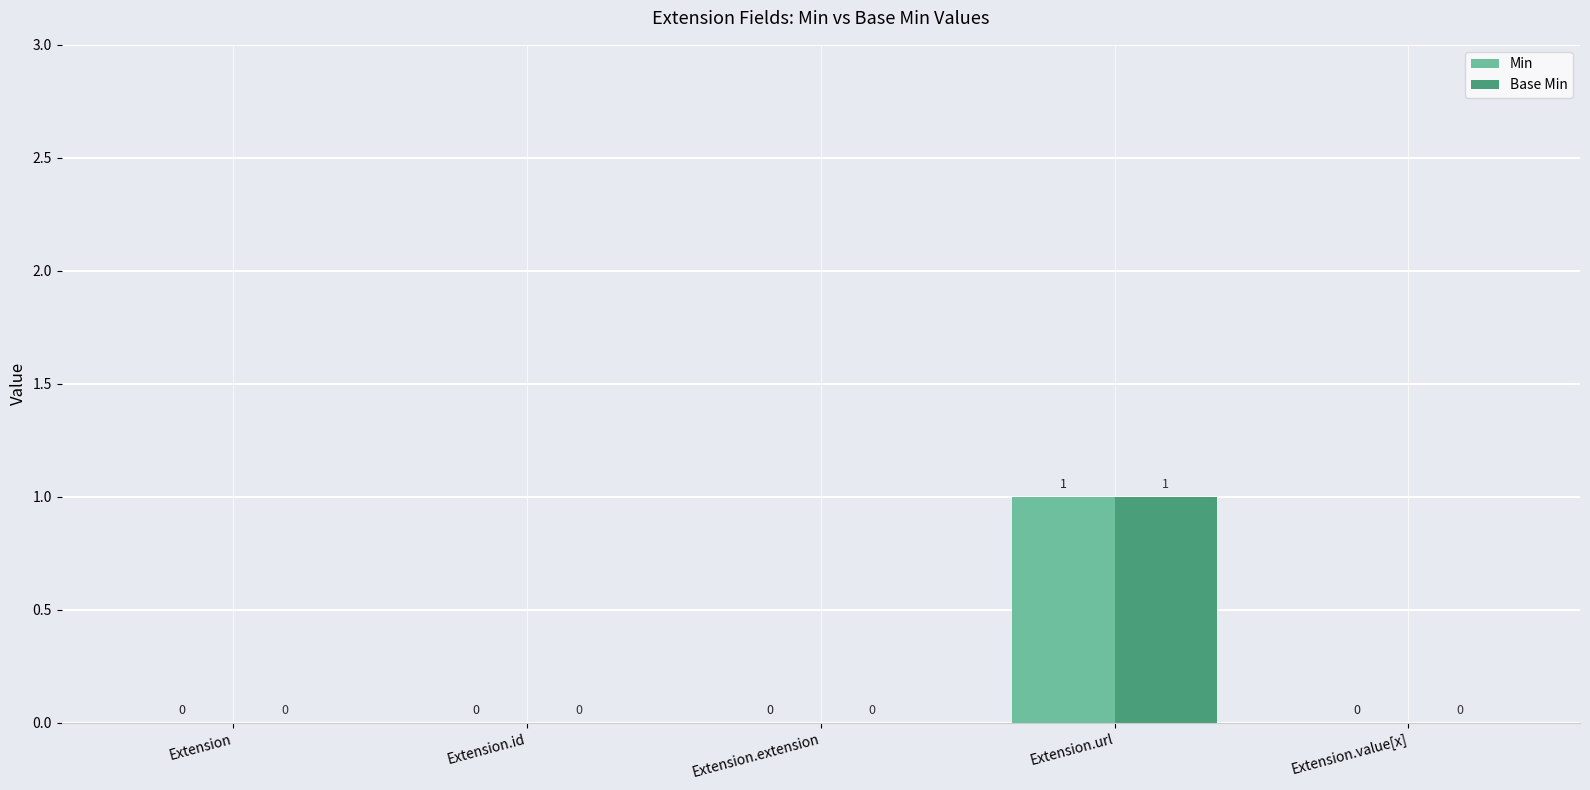

At which label does Base Min reach its peak?

Extension.url